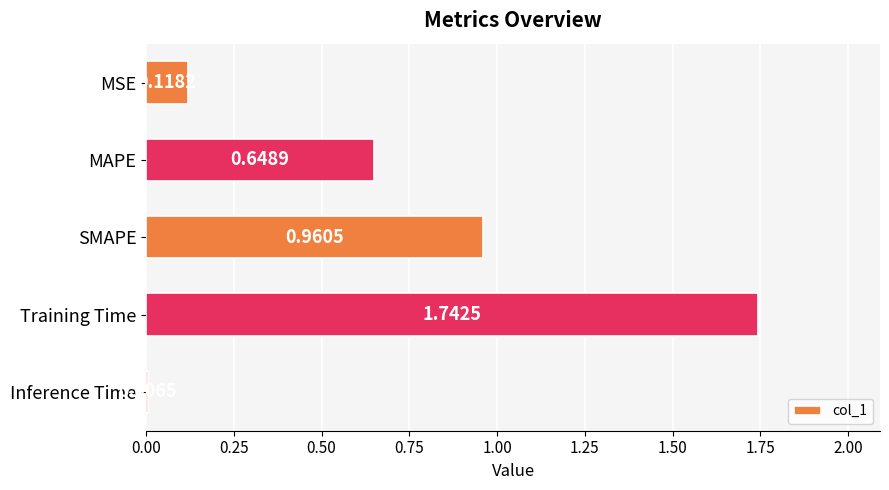

Rank the categories by value from lowest to highest.

Inference Time, MSE, MAPE, SMAPE, Training Time